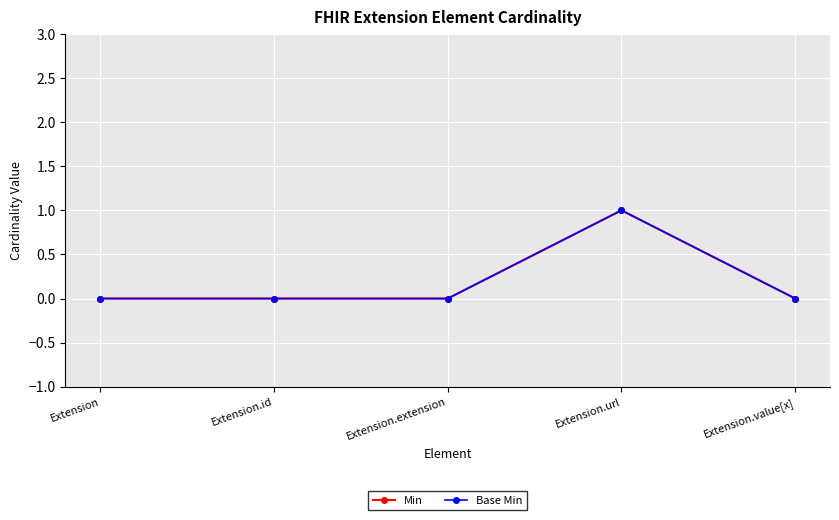

How many lines are shown in the chart?

2